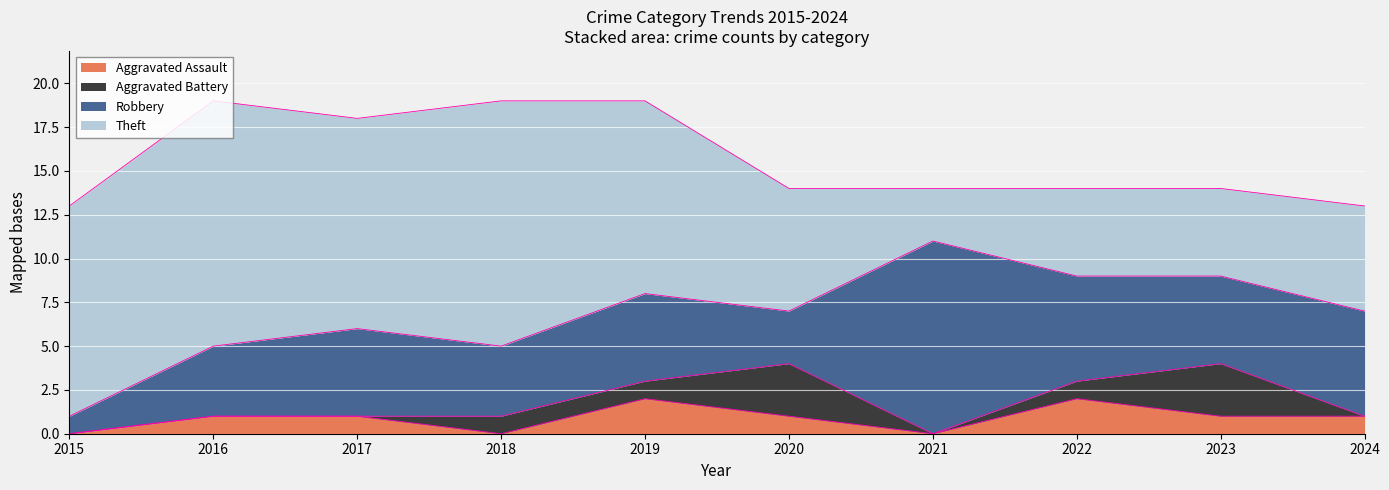

In Aggravated Assault, how many points are lower than both neighbors (excluding endpoints)?

2